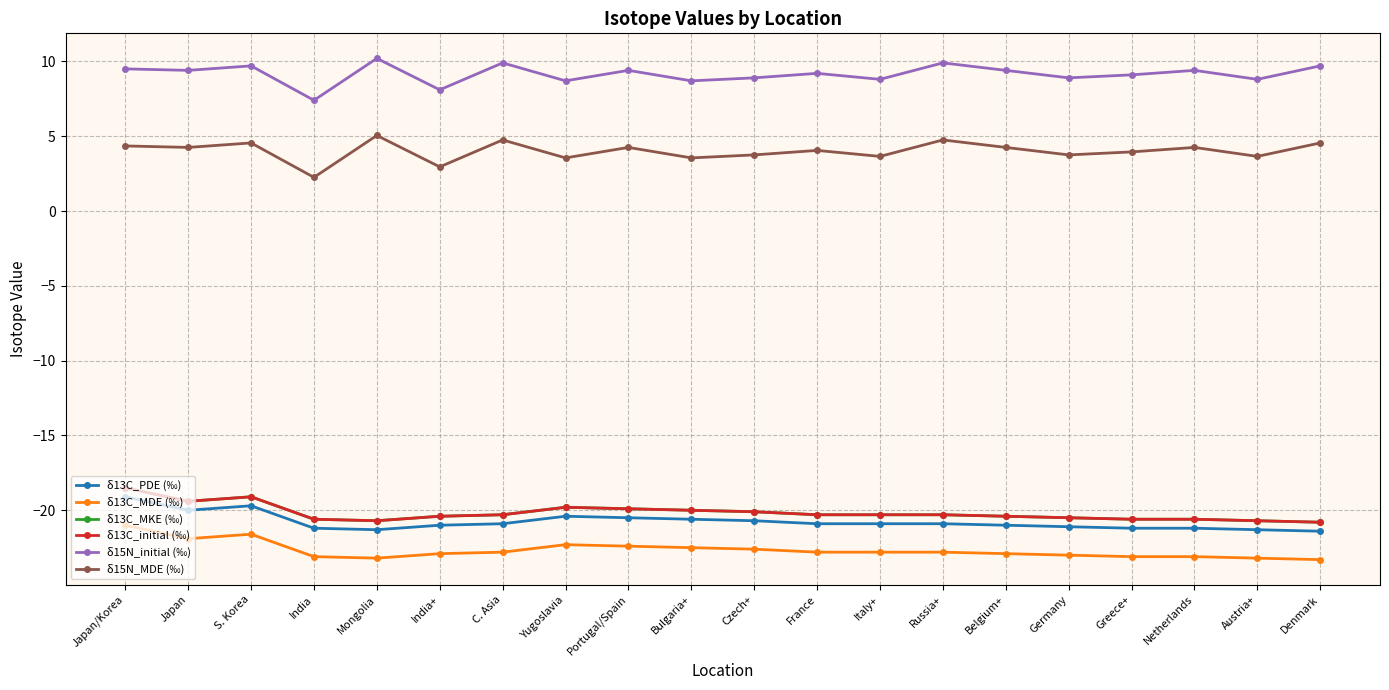

Reading left to right, transcribe all the data shown in this chart.

δ13C_PDE (‰): -19.1	-20.0	-19.7	-21.2	-21.3	-21.0	-20.9	-20.4	-20.5	-20.6	-20.7	-20.9	-20.9	-20.9	-21.0	-21.1	-21.2	-21.2	-21.3	-21.4
δ13C_MDE (‰): -21.0	-21.9	-21.6	-23.1	-23.2	-22.9	-22.8	-22.3	-22.4	-22.5	-22.6	-22.8	-22.8	-22.8	-22.9	-23.0	-23.1	-23.1	-23.2	-23.3
δ13C_MKE (‰): -18.5	-19.4	-19.1	-20.6	-20.7	-20.4	-20.3	-19.8	-19.9	-20.0	-20.1	-20.3	-20.3	-20.3	-20.4	-20.5	-20.6	-20.6	-20.7	-20.8
δ13C_initial (‰): -18.5	-19.4	-19.1	-20.6	-20.7	-20.4	-20.3	-19.8	-19.9	-20.0	-20.1	-20.3	-20.3	-20.3	-20.4	-20.5	-20.6	-20.6	-20.7	-20.8
δ15N_initial (‰): 9.5	9.4	9.7	7.4	10.2	8.1	9.9	8.7	9.4	8.7	8.9	9.2	8.8	9.9	9.4	8.9	9.1	9.4	8.8	9.7
δ15N_MDE (‰): 4.3	4.2	4.5	2.2	5.0	3.0	4.8	3.5	4.2	3.5	3.8	4.0	3.6	4.8	4.2	3.8	4.0	4.2	3.6	4.5